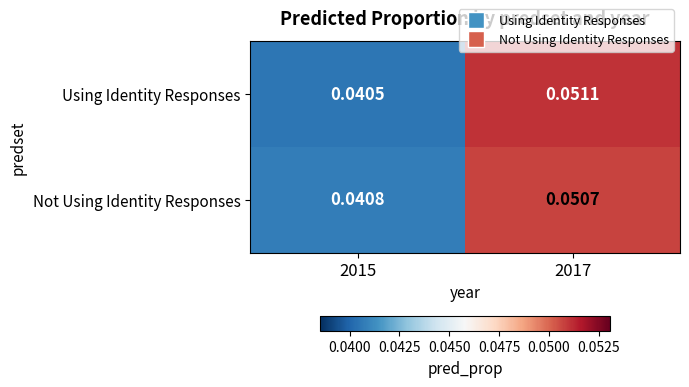

Is the value of Using Identity Responses at 2017 greater than the value of Not Using Identity Responses at 2017?

Yes